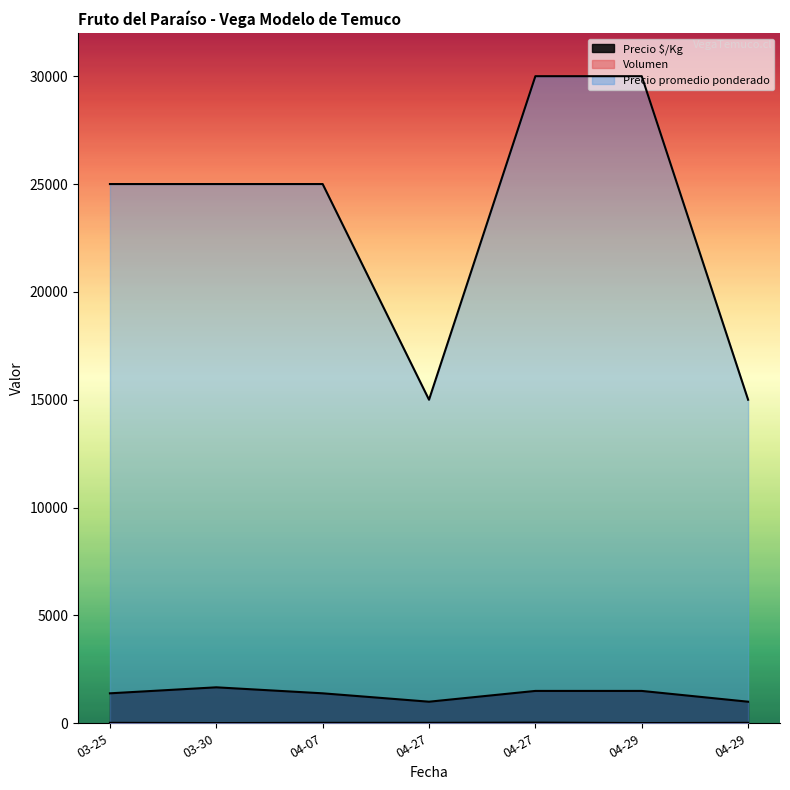

At how many categories does at least one series exceed 1499?

7